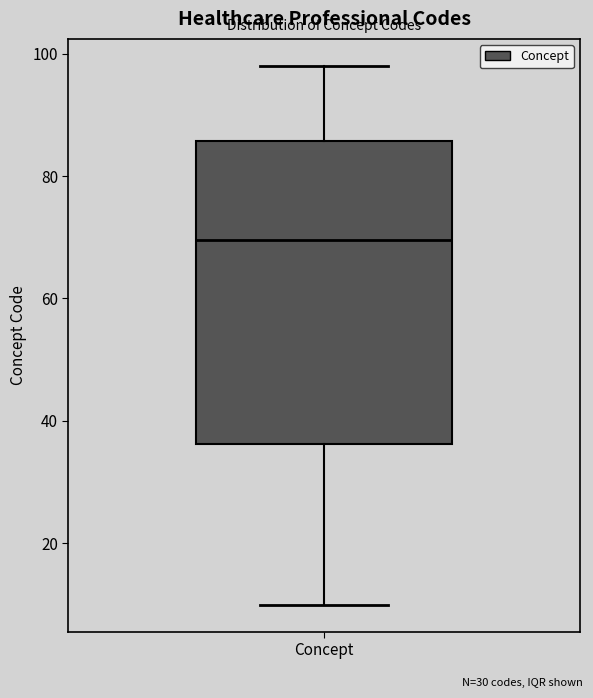

Where is the upper edge of the box for Concept on the y-axis? The values are not printed on the chart, so give them approximately, as read against the axis.

86